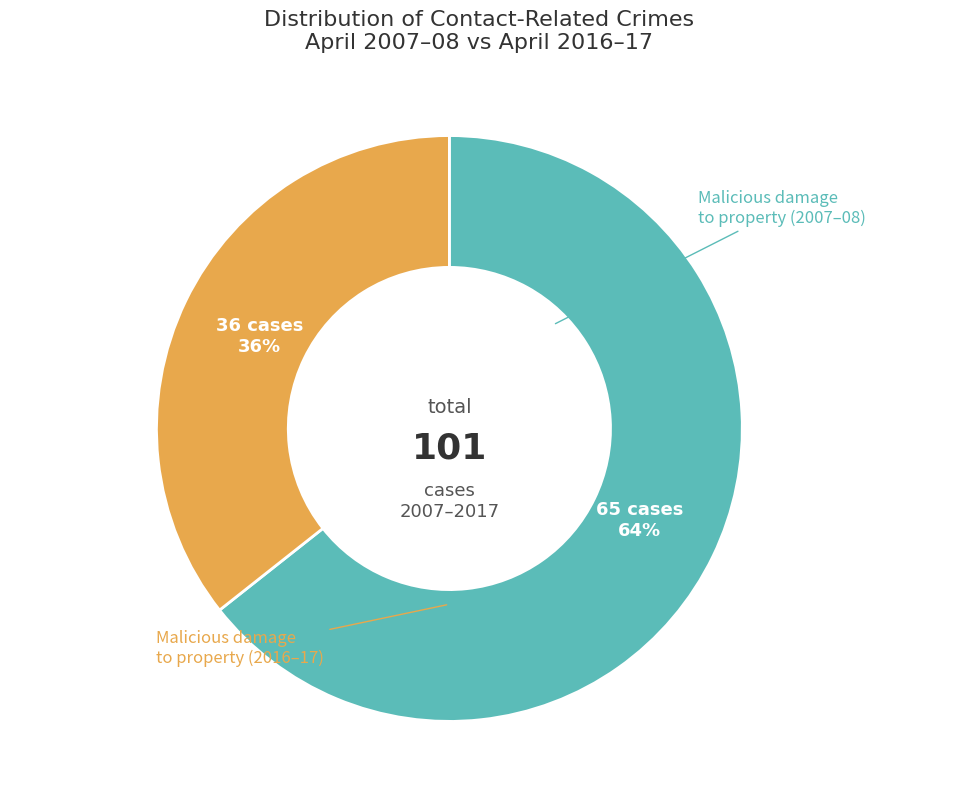

Is there a majority slice in this chart?

Yes